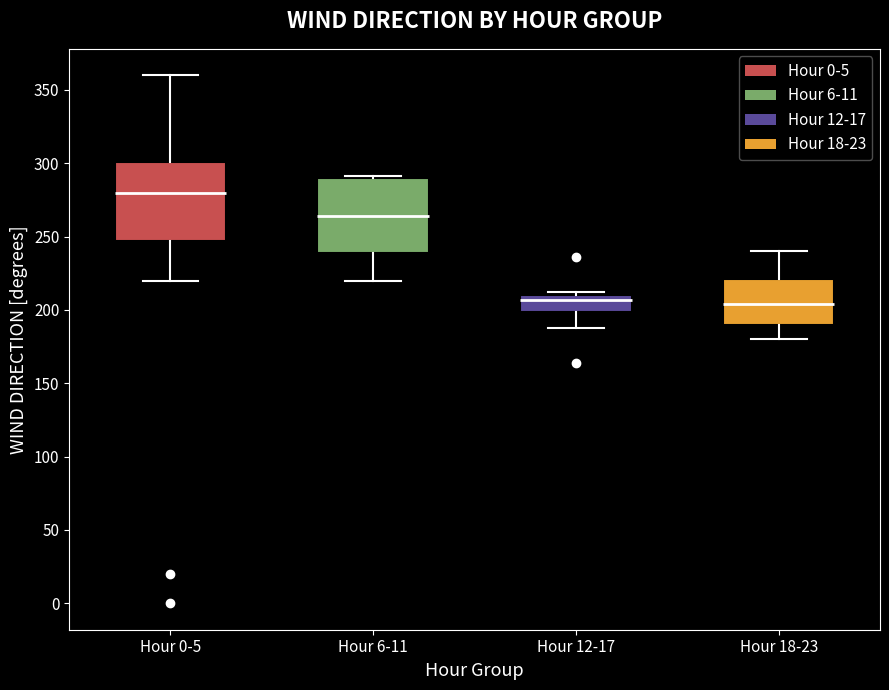

Reading left to right, read every box against the y-axis: the position of its median line, the range the box covers, and the ends of its whiskers. The values are not printed on the chart, so give them approximately, as read against the axis.

Hour 0-5: median 280, box 245 to 300, whiskers 220 to 360
Hour 6-11: median 265, box 240 to 290, whiskers 220 to 290
Hour 12-17: median 205, box 200 to 210, whiskers 190 to 210
Hour 18-23: median 205, box 190 to 220, whiskers 180 to 240